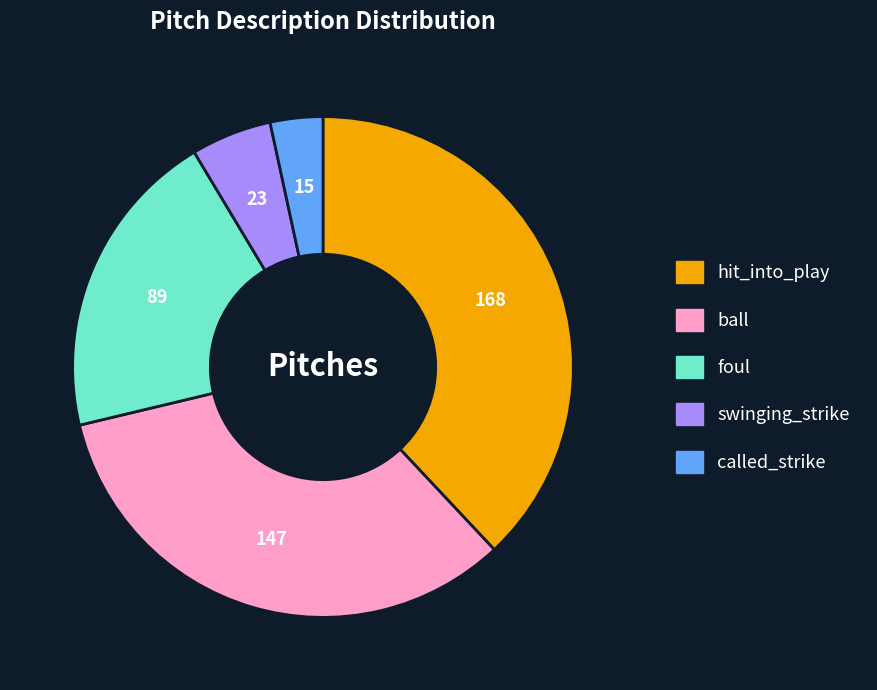

Combined, do hit_into_play and swinging_strike account for over 50%?

No